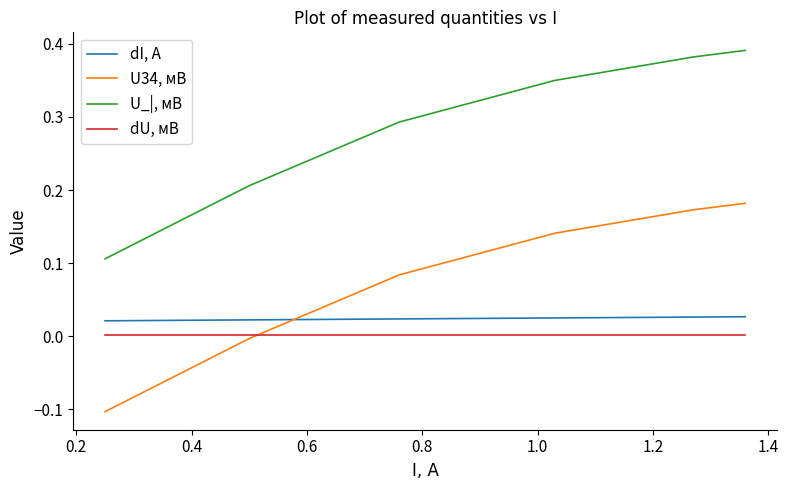

Which series has the largest total across all categories?

U_|, мВ